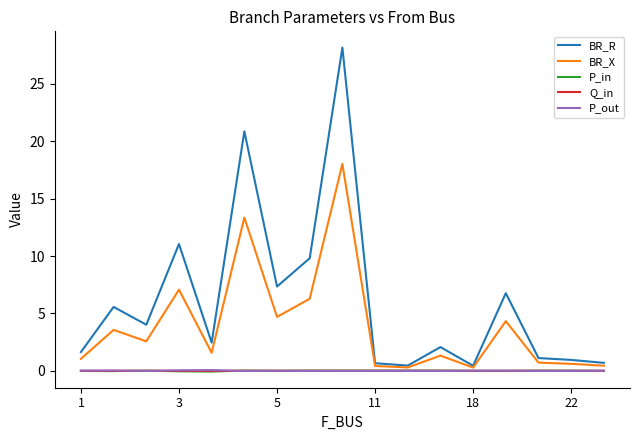

Which series has the largest total across all categories?

BR_R